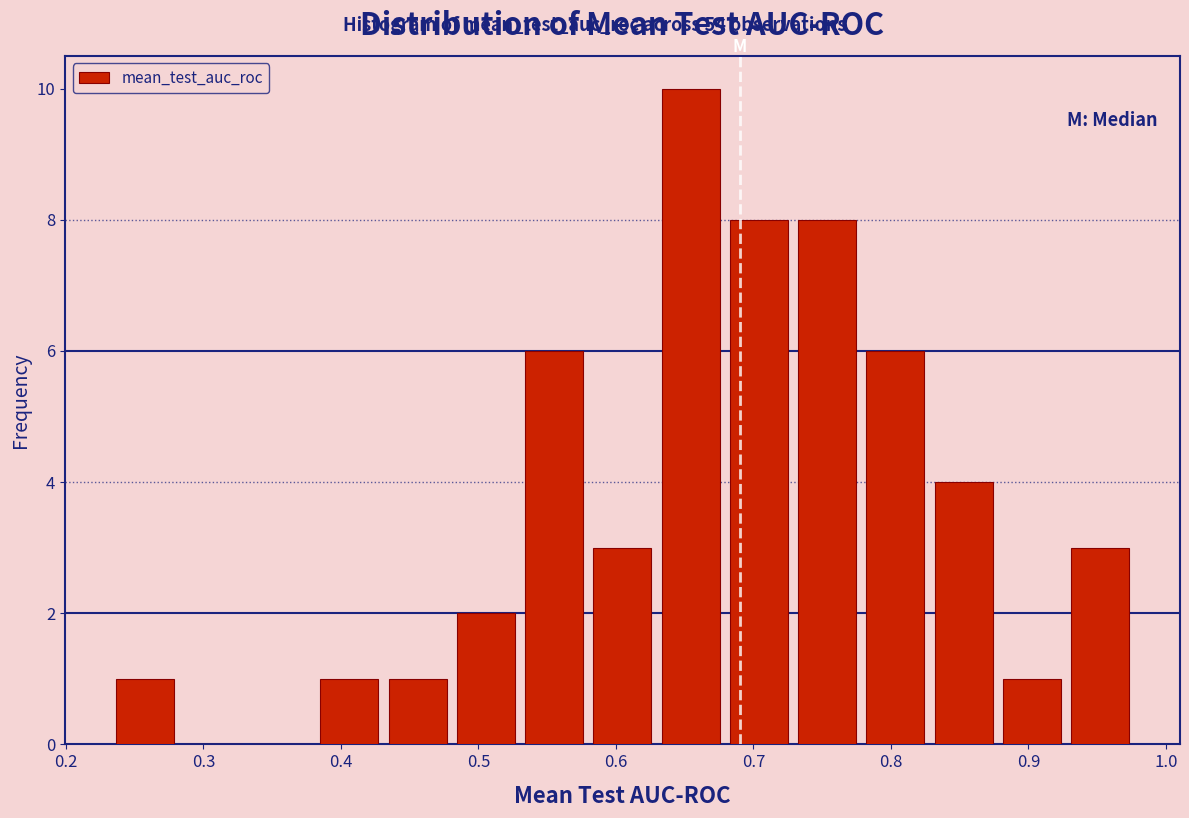

Over which range of the x-axis is the bar tallest?

0.63 to 0.68